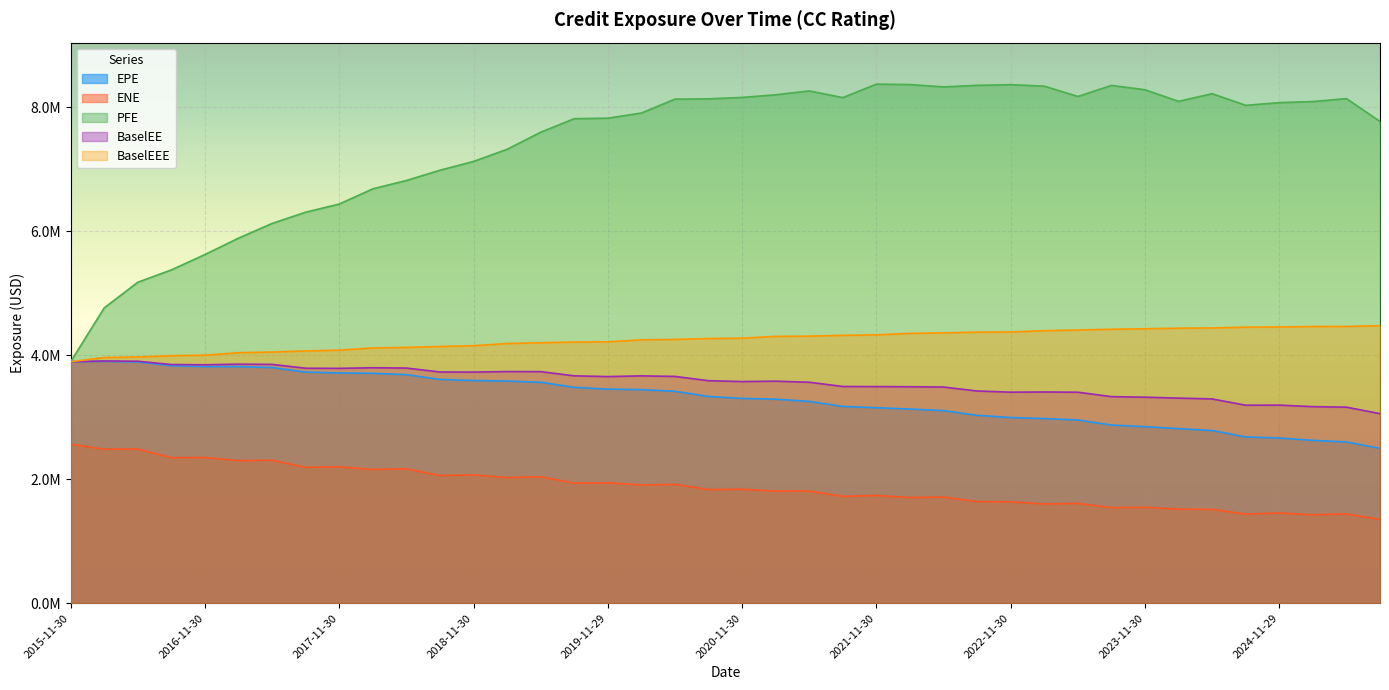

Which category has the lowest value across all series?

2025-08-29